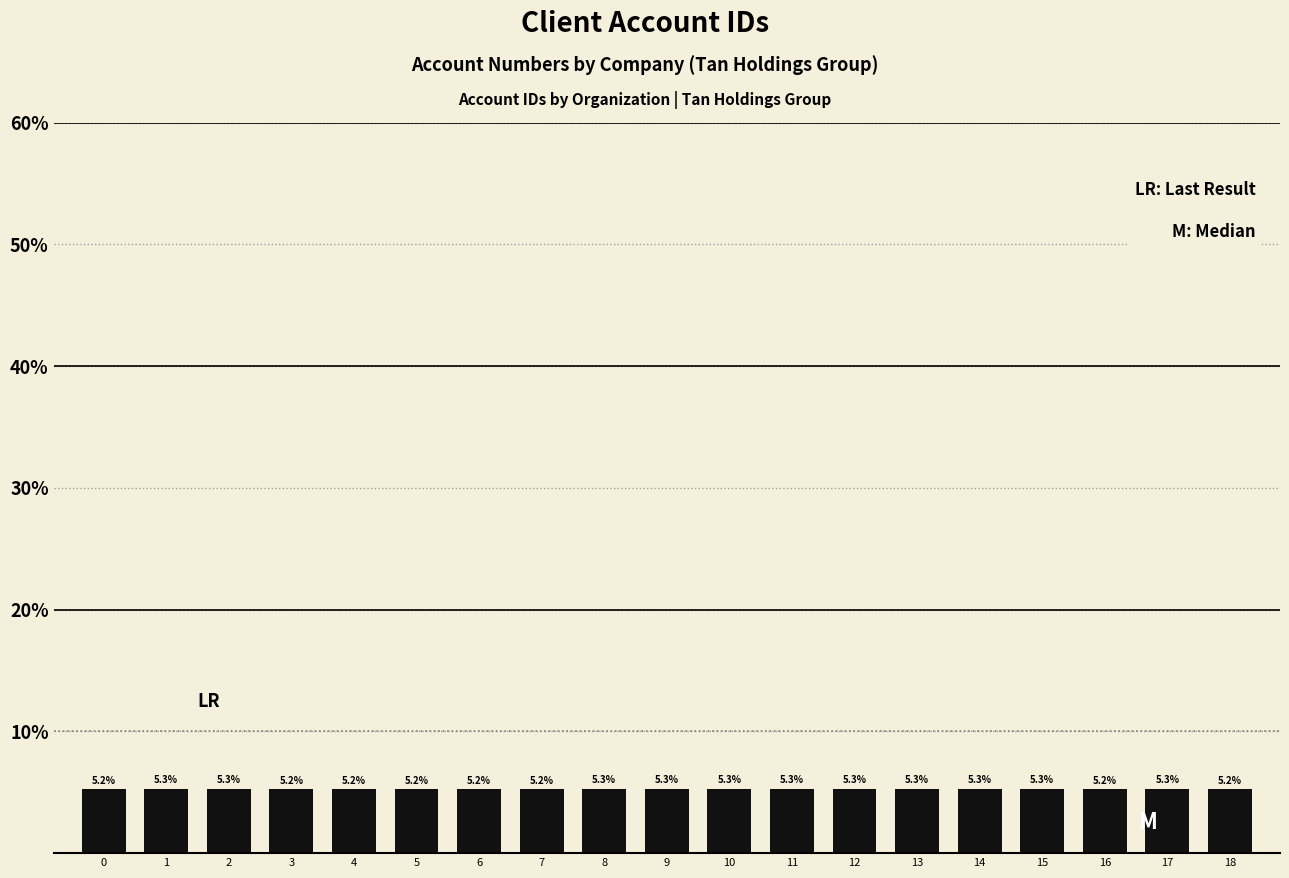

Which label corresponds to the smallest value in the chart?

16